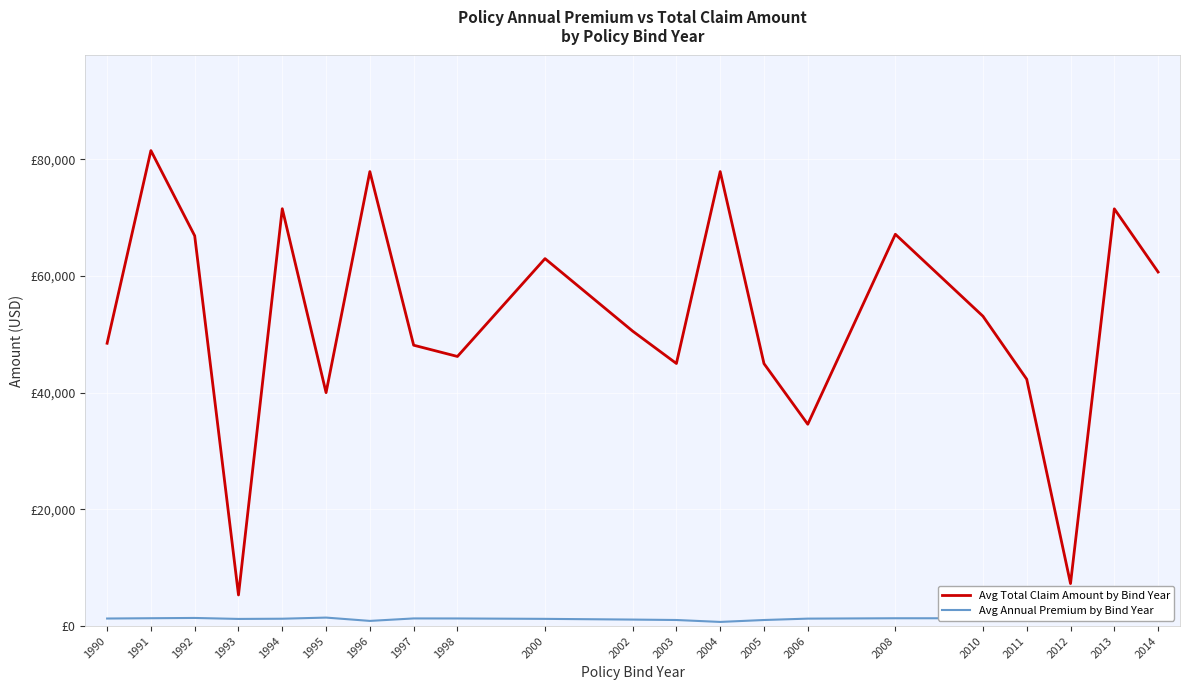

What is the value of the Avg Total Claim Amount by Bind Year point at the 8th from the left?

48130.0